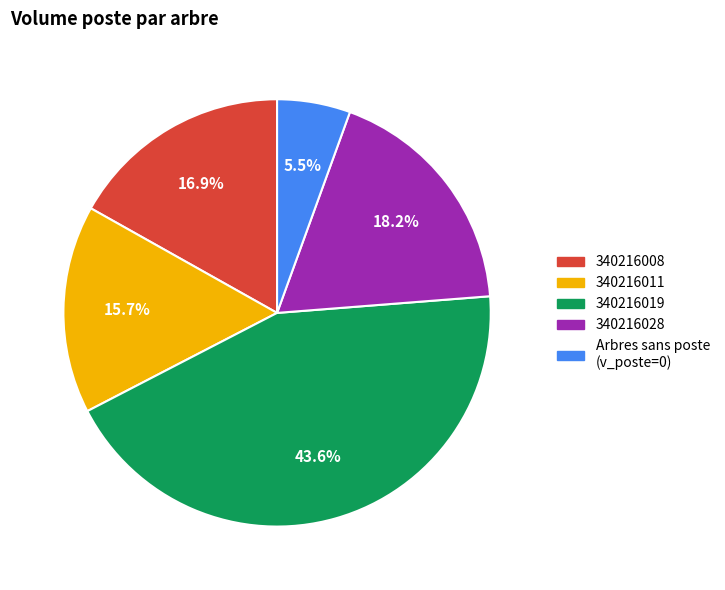

Count the number of slices in the pie.

5